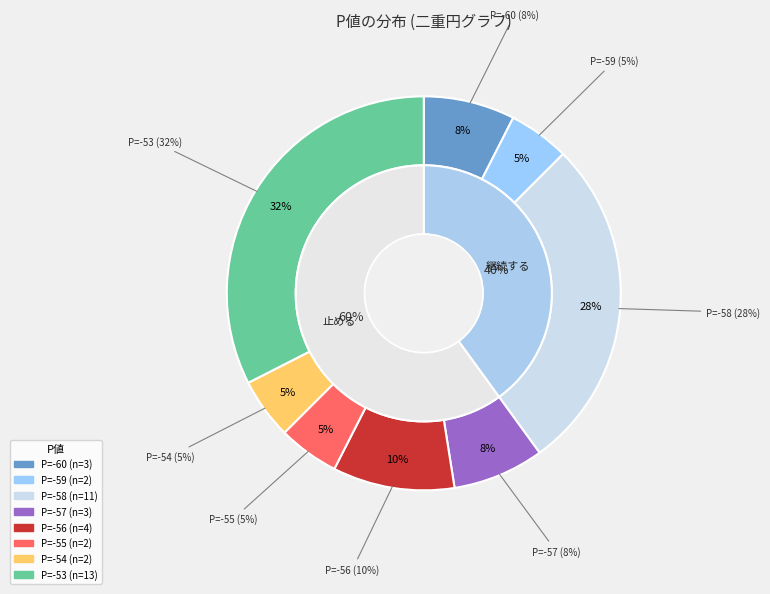

Which category has the smallest portion of the pie?

-55